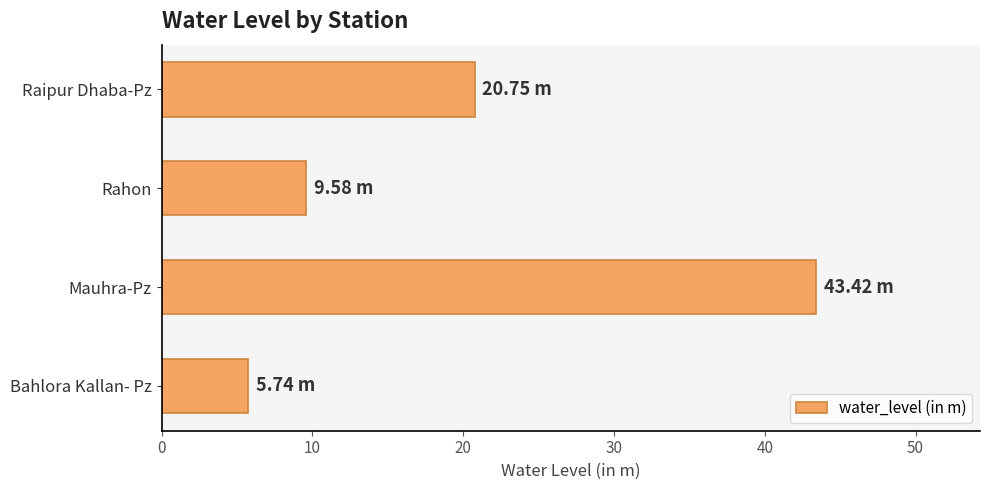

List the labels in order of value, smallest first.

Bahlora Kallan- Pz, Rahon, Raipur Dhaba-Pz, Mauhra-Pz